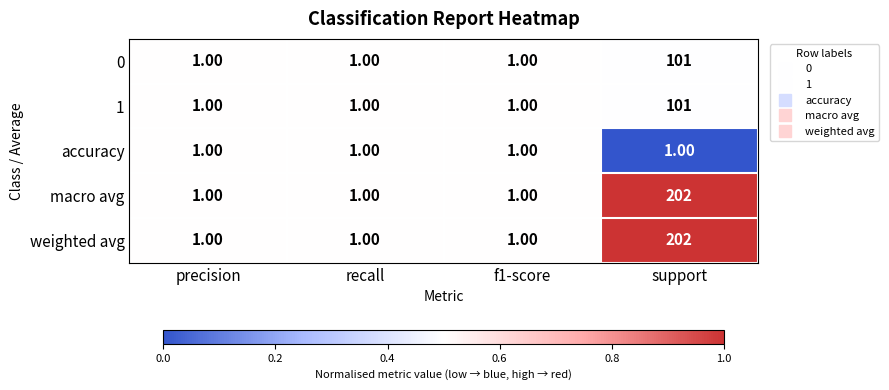

At which label does weighted avg reach its peak?

support